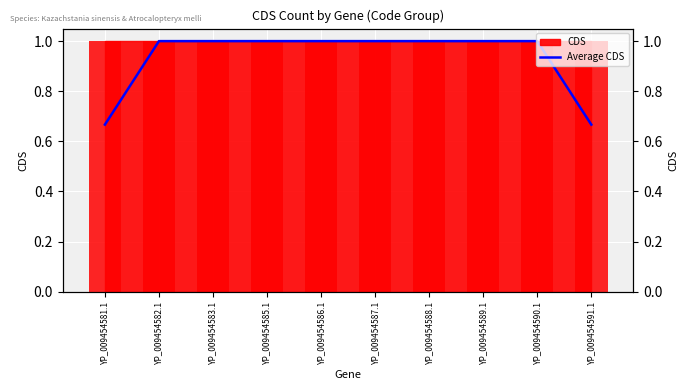

What is the sum of the values at YP_009454588.1 and YP_009454590.1?

2.0